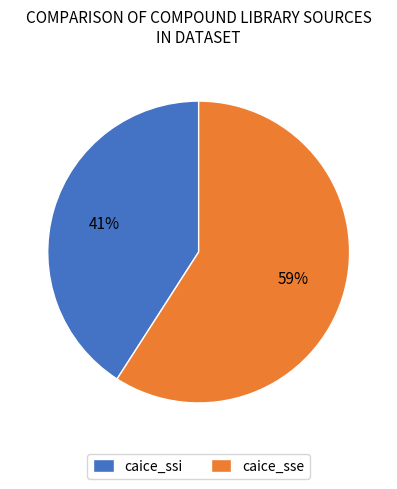

Between caice_ssi and caice_sse, which is larger?

caice_sse